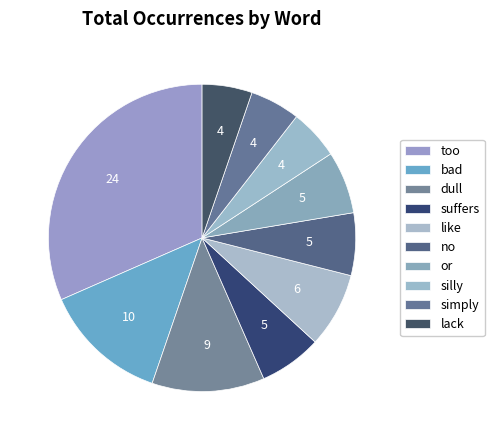

Which category has the biggest portion of the pie?

too